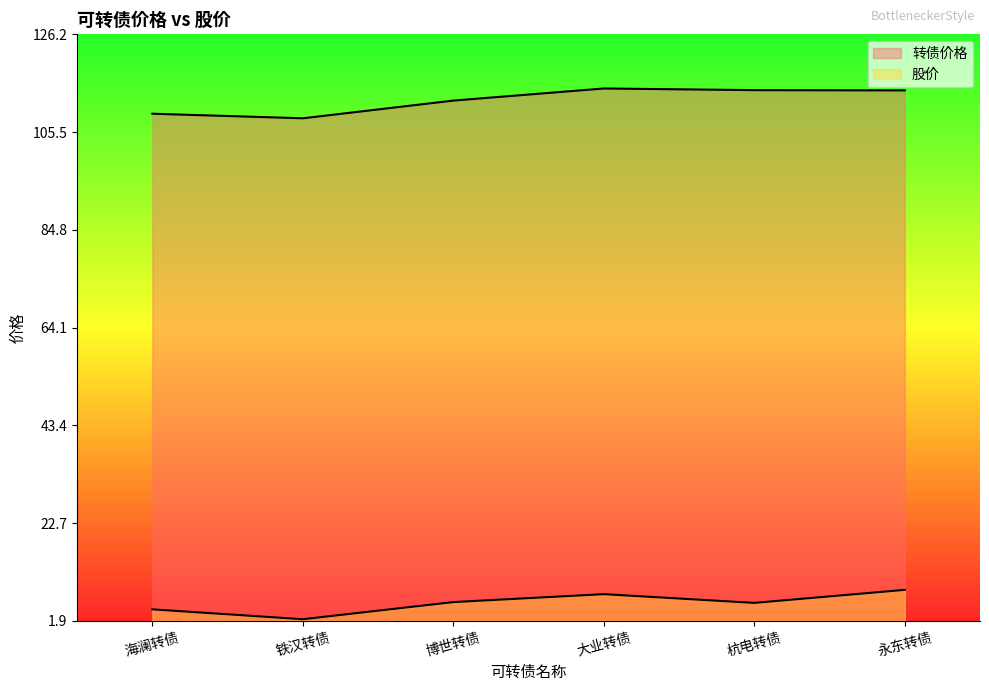

Where does the 股价 series first go above 5?

博世转债